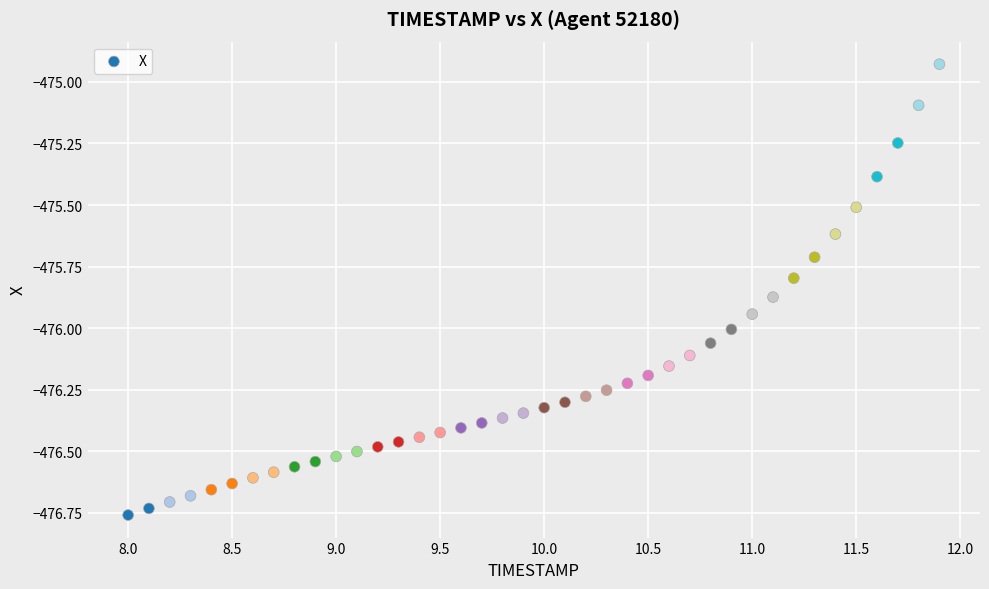

What is the range of Y values (max minus min)?

1.8